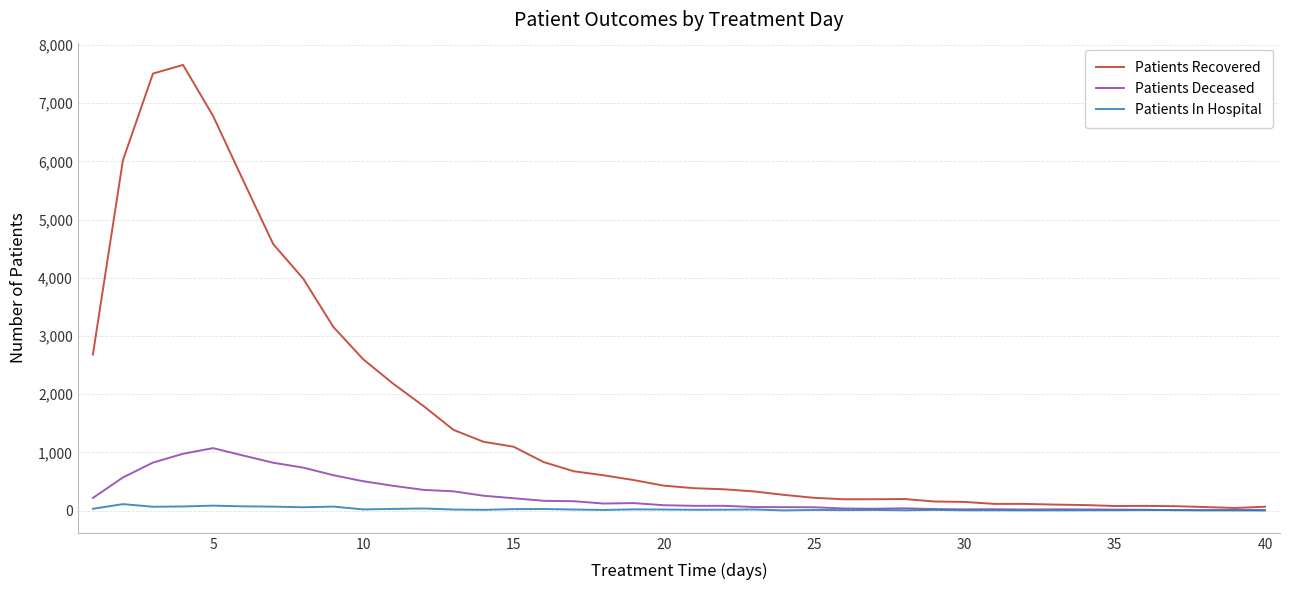

Which series has the largest total across all categories?

Patients Recovered